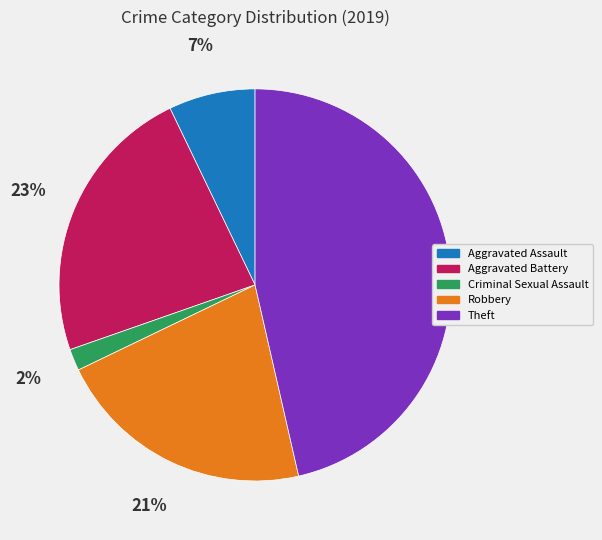

Rank the categories by value from lowest to highest.

Criminal Sexual Assault, Aggravated Assault, Robbery, Aggravated Battery, Theft